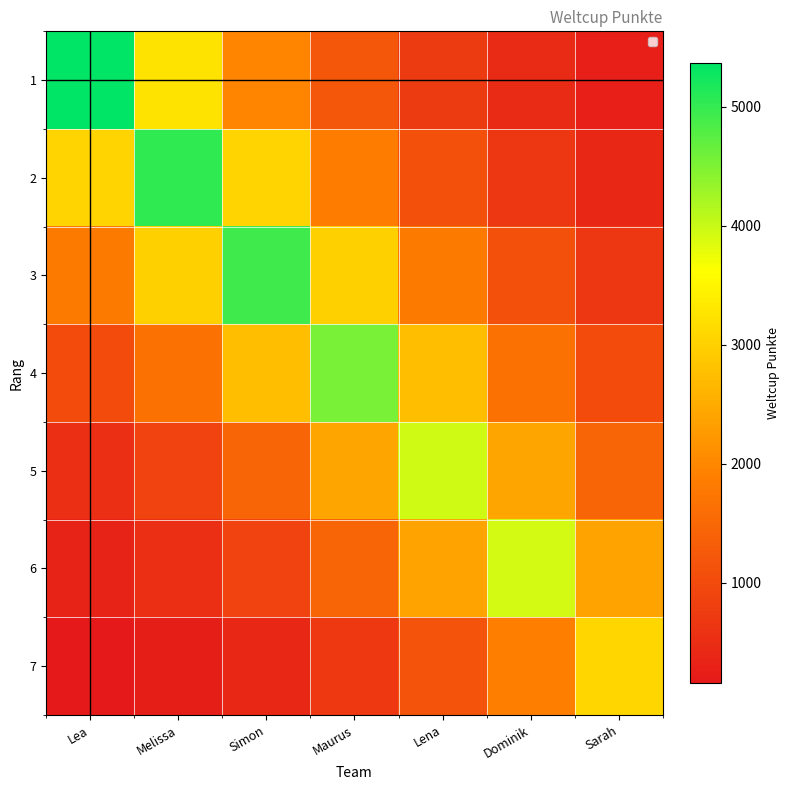

What is the maximum value shown in the chart?

5368.0